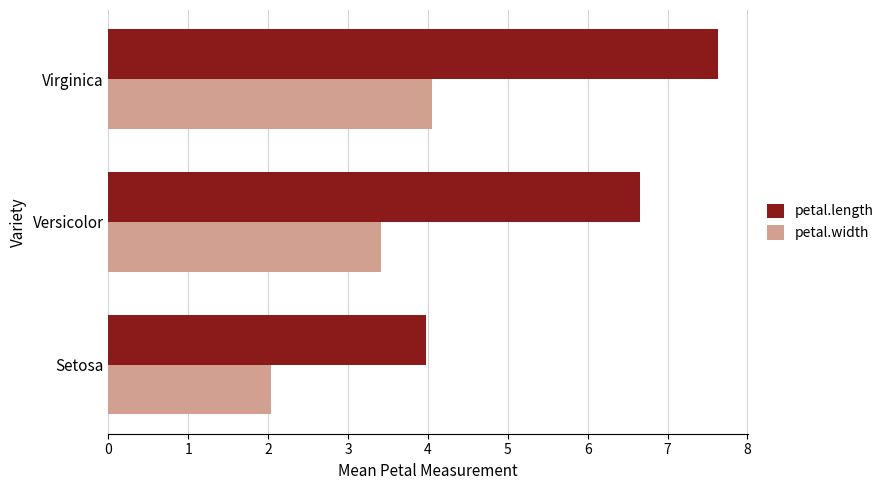

At which category is the sum across all series the highest?

Virginica